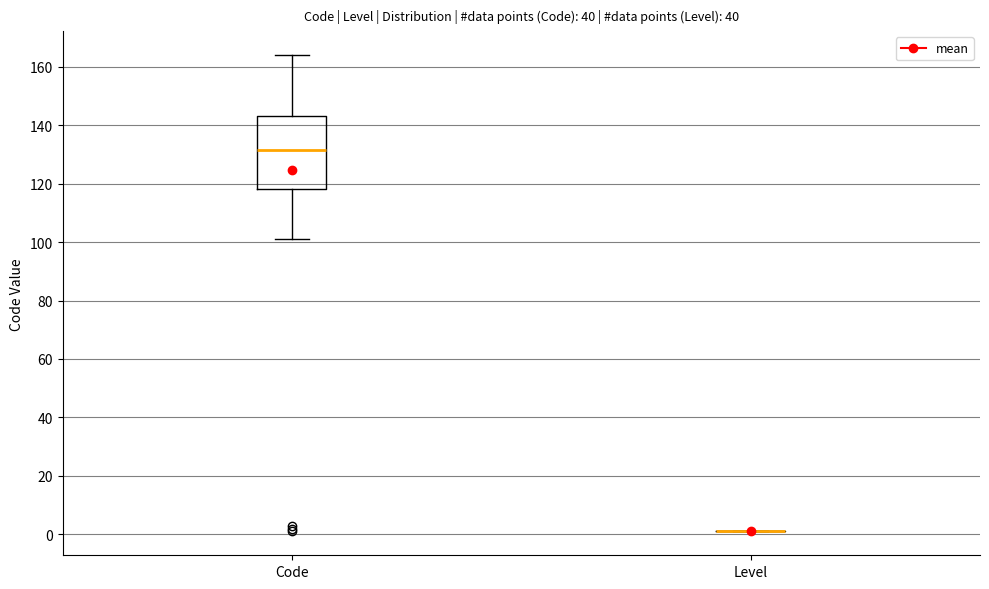

Reading left to right, transcribe this box plot: for each box, give where its median line is, the range the box spans, and where its two whiskers end, as read against the y-axis. The values are not printed on the chart, so give them approximately, as read against the axis.

Code: median 132, box 118 to 144, whiskers 102 to 164
Level: box collapsed to a line at 2, whiskers 2 to 2